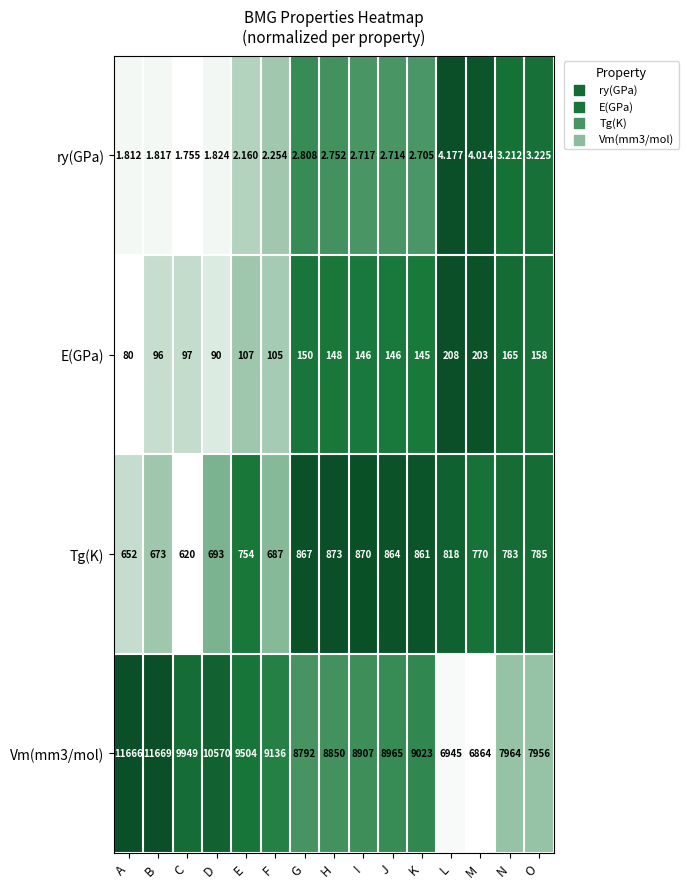

Which category has the lowest value across all series?

C